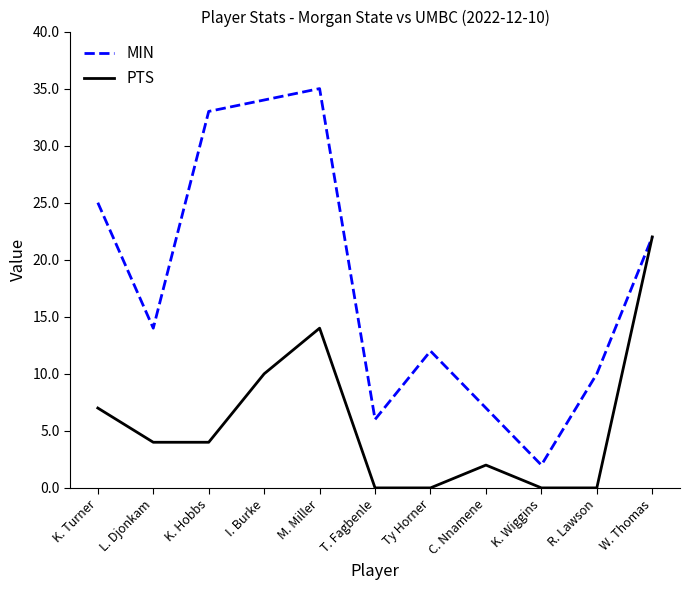

The MIN series shows 7 at C. Nnamene. True or false?

True